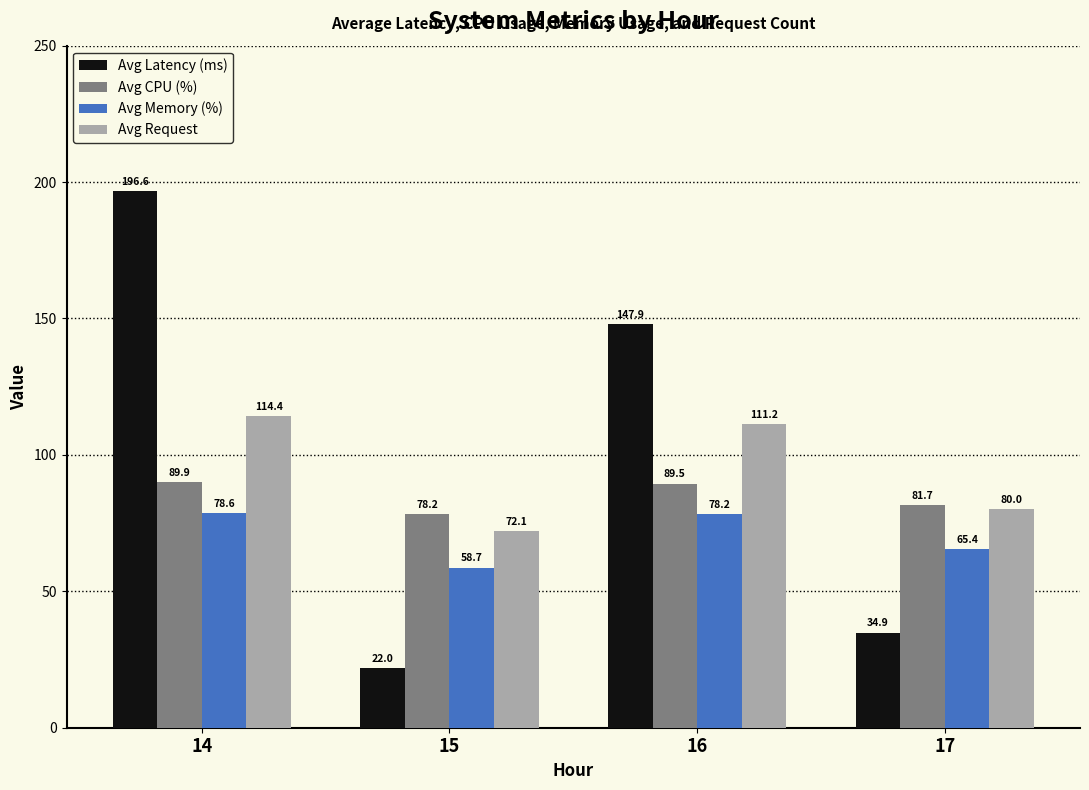

Is it true that Avg Request equals 111.2 at 16?

True